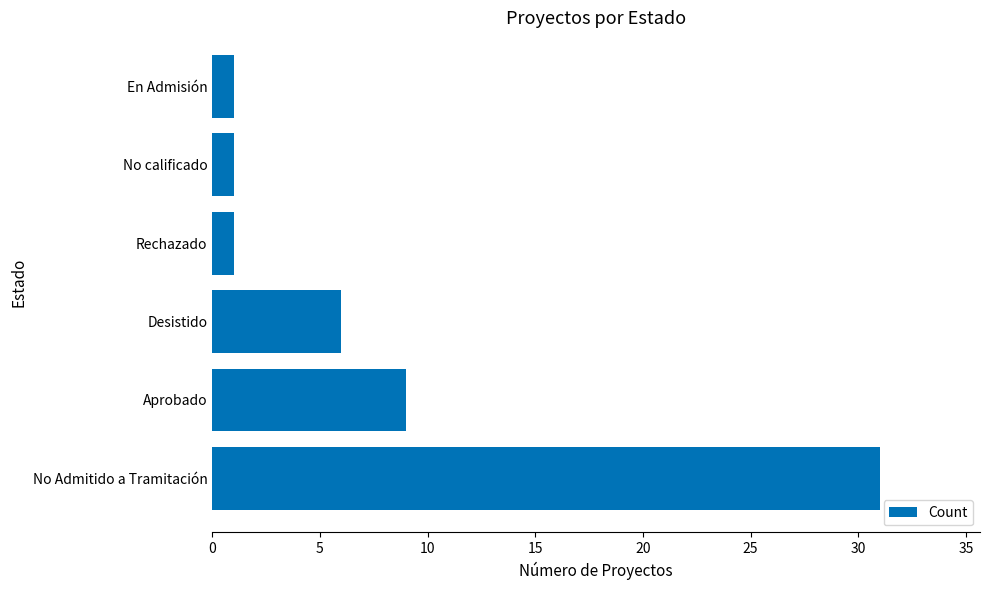

What is the change in value from Aprobado to En Admisión?

-8